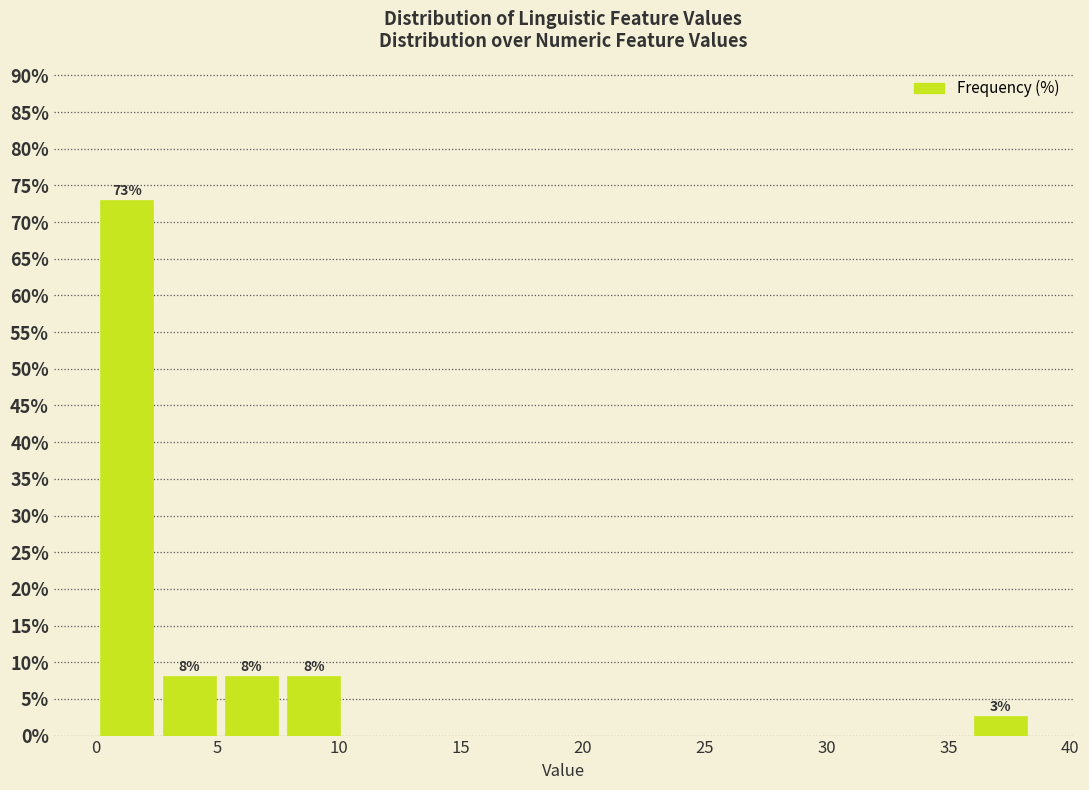

Over which range of the x-axis is the bar tallest?

0.0 to 2.5